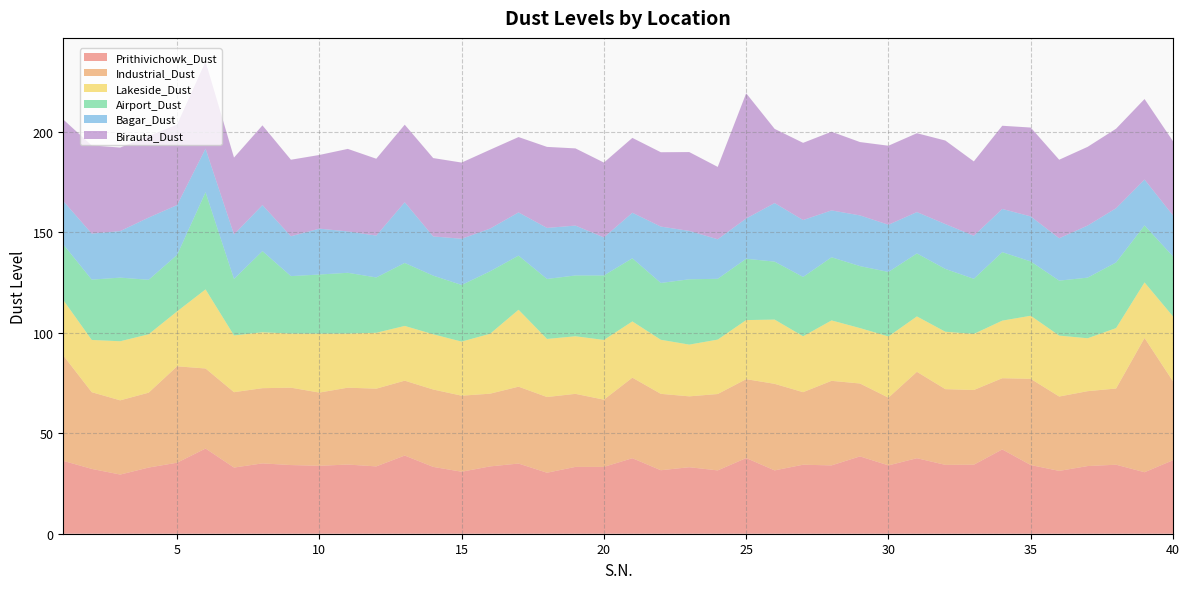

Reading left to right, list all the values displayed in this chart.

Prithivichowk_Dust: 1=36.3	2=32.3	3=29.4	4=32.9	5=35.3	6=42.4	7=32.9	8=35.0	9=34.2	10=33.8	11=34.4	12=33.5	13=38.9	14=33.3	15=30.9	16=33.5	17=34.9	18=30.4	19=33.3	20=33.3	21=37.6	22=31.6	23=33.1	24=31.5	25=37.7	26=31.5	27=34.3	28=34.0	29=38.5	30=34.0	31=37.6	32=34.3	33=34.3	34=42.0	35=34.2	36=31.3	37=33.7	38=34.3	39=30.6	40=36.6
Industrial_Dust: 1=52.5	2=38.2	3=36.9	4=37.3	5=48.0	6=39.8	7=37.5	8=37.4	9=38.5	10=36.4	11=38.3	12=38.7	13=37.3	14=38.5	15=37.8	16=36.2	17=38.3	18=37.7	19=36.4	20=33.5	21=40.1	22=38.0	23=35.3	24=38.0	25=39.3	26=43.1	27=36.1	28=42.1	29=36.3	30=33.7	31=43.0	32=37.7	33=37.2	34=35.4	35=42.9	36=37.0	37=37.3	38=37.9	39=66.8	40=39.3
Lakeside_Dust: 1=27.6	2=26.0	3=29.4	4=29.1	5=27.3	6=39.4	7=28.2	8=27.8	9=26.9	10=29.3	11=26.9	12=27.8	13=27.2	14=27.5	15=26.9	16=29.8	17=38.3	18=28.9	19=28.7	20=29.7	21=28.0	22=26.9	23=25.8	24=27.1	25=29.4	26=32.0	27=27.8	28=30.1	29=27.6	30=30.5	31=27.6	32=28.6	33=27.9	34=28.7	35=31.4	36=30.3	37=26.3	38=30.1	39=27.7	40=32.3
Airport_Dust: 1=27.7	2=30.0	3=31.7	4=27.1	5=28.1	6=48.4	7=28.1	8=40.4	9=28.6	10=29.4	11=30.3	12=27.5	13=31.3	14=29.2	15=28.2	16=31.1	17=26.9	18=29.8	19=30.3	20=32.1	21=31.4	22=28.3	23=32.5	24=30.3	25=30.5	26=28.9	27=29.5	28=31.4	29=30.8	30=32.1	31=31.3	32=31.3	33=27.4	34=34.1	35=27.0	36=27.4	37=30.2	38=32.7	39=28.4	40=29.8
Bagar_Dust: 1=21.6	2=22.9	3=23.2	4=31.0	5=24.8	6=21.7	7=22.2	8=22.9	9=19.8	10=22.8	11=20.6	12=20.8	13=30.2	14=19.5	15=23.0	16=21.2	17=21.5	18=25.4	19=24.8	20=18.9	21=22.7	22=28.1	23=24.1	24=19.7	25=20.0	26=29.1	27=28.3	28=23.3	29=25.2	30=23.5	31=20.6	32=22.3	33=21.4	34=21.5	35=22.4	36=21.1	37=25.9	38=27.0	39=22.8	40=20.4
Birauta_Dust: 1=40.6	2=43.9	3=41.6	4=40.6	5=40.1	6=43.4	7=38.3	8=39.7	9=38.1	10=36.7	11=41.1	12=38.3	13=38.6	14=39.0	15=37.9	16=39.3	17=37.5	18=40.3	19=38.4	20=37.3	21=37.3	22=37.0	23=39.3	24=36.0	25=62.3	26=36.9	27=38.4	28=39.2	29=36.5	30=39.3	31=39.3	32=41.6	33=37.0	34=41.4	35=44.2	36=39.1	37=39.2	38=39.6	39=40.1	40=36.9